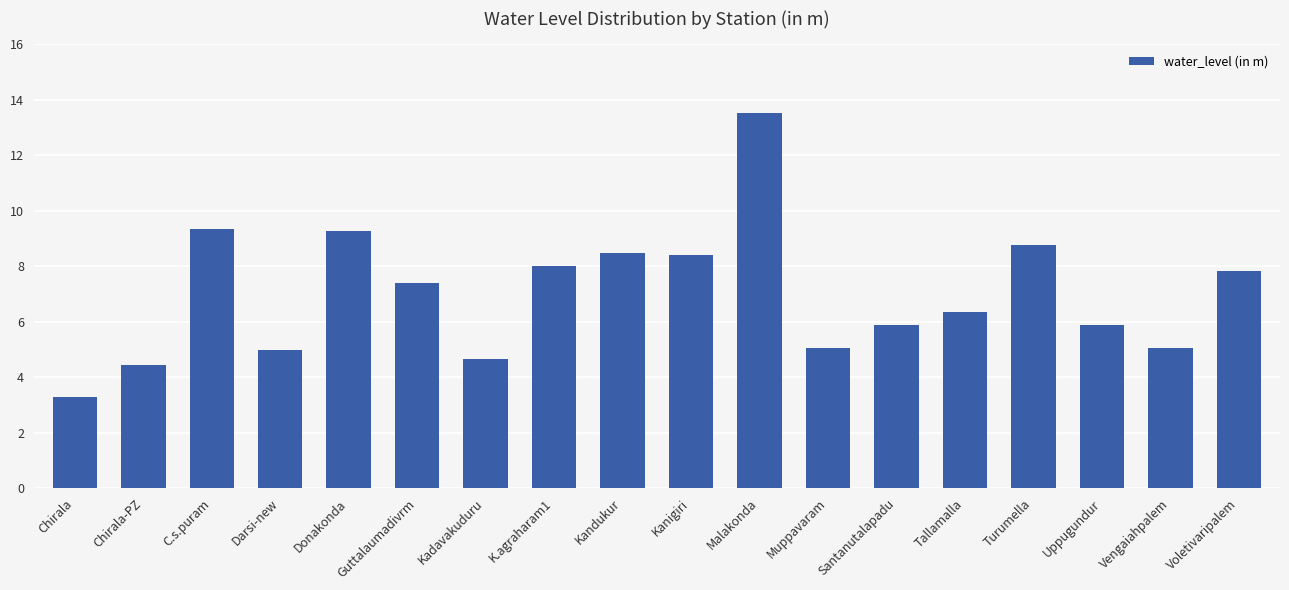

True or false: the data shows 4.6 at Kadavakuduru.

True